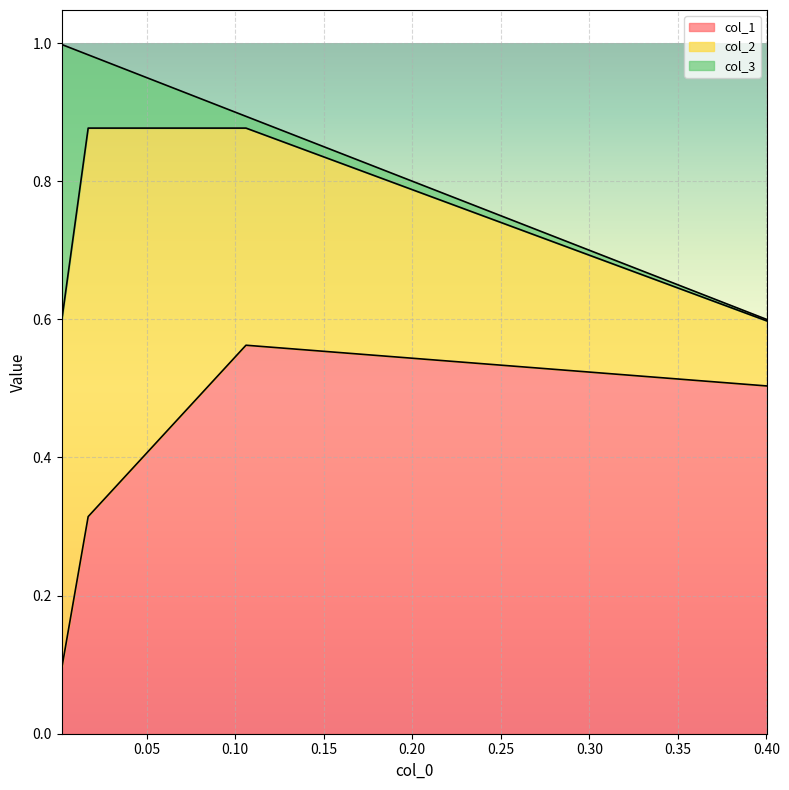

Which series has the largest total across all categories?

col_1